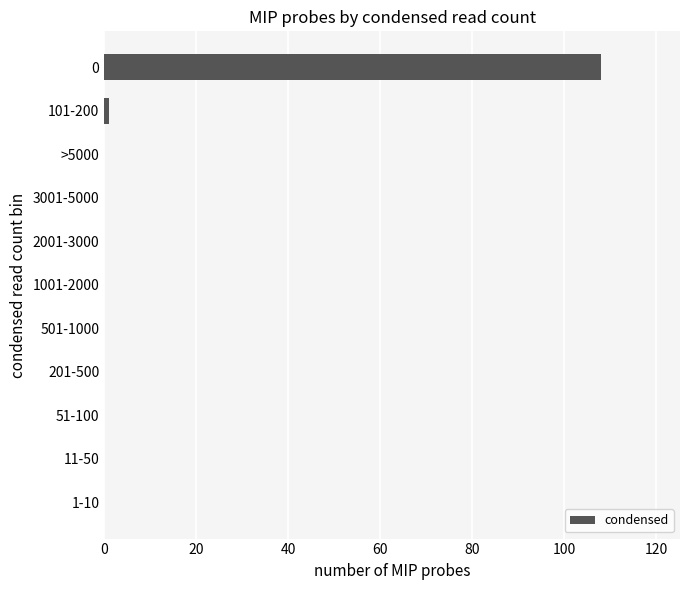

What is the change in value from 51-100 to 0?

+108